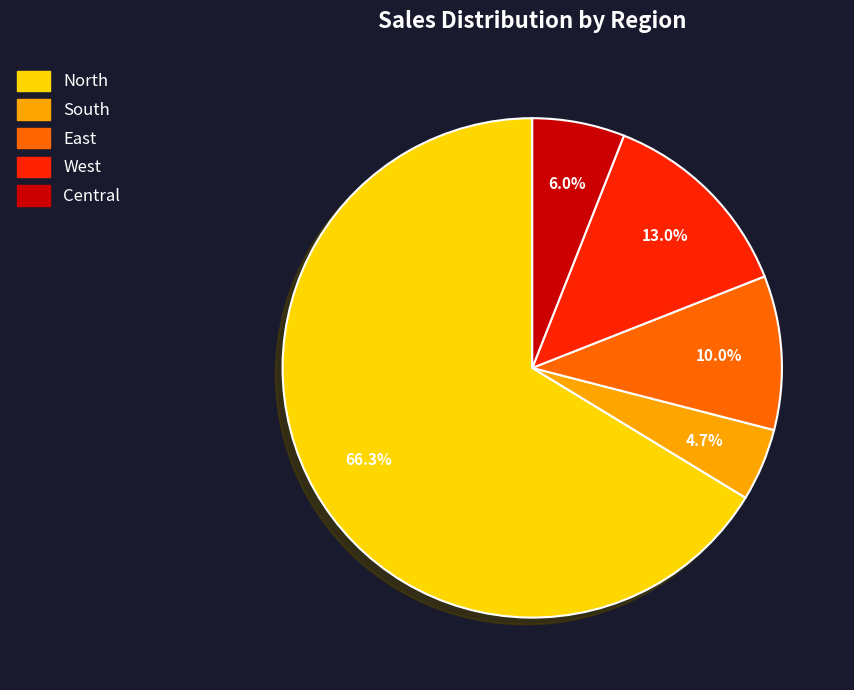

Is there any slice that represents more than half of the pie?

Yes